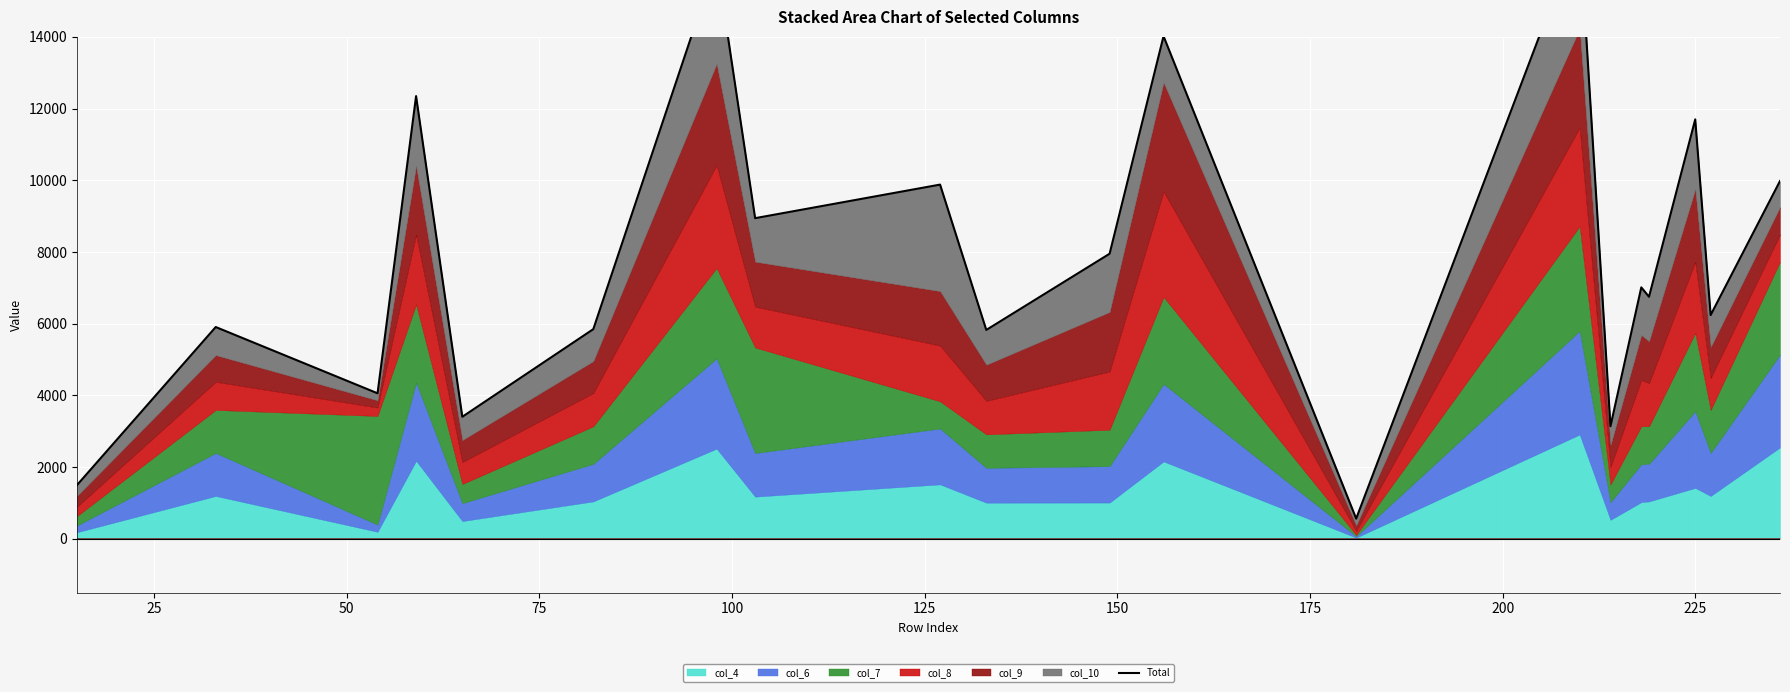

The chart shows a value of 995 at 0. True or false?

False